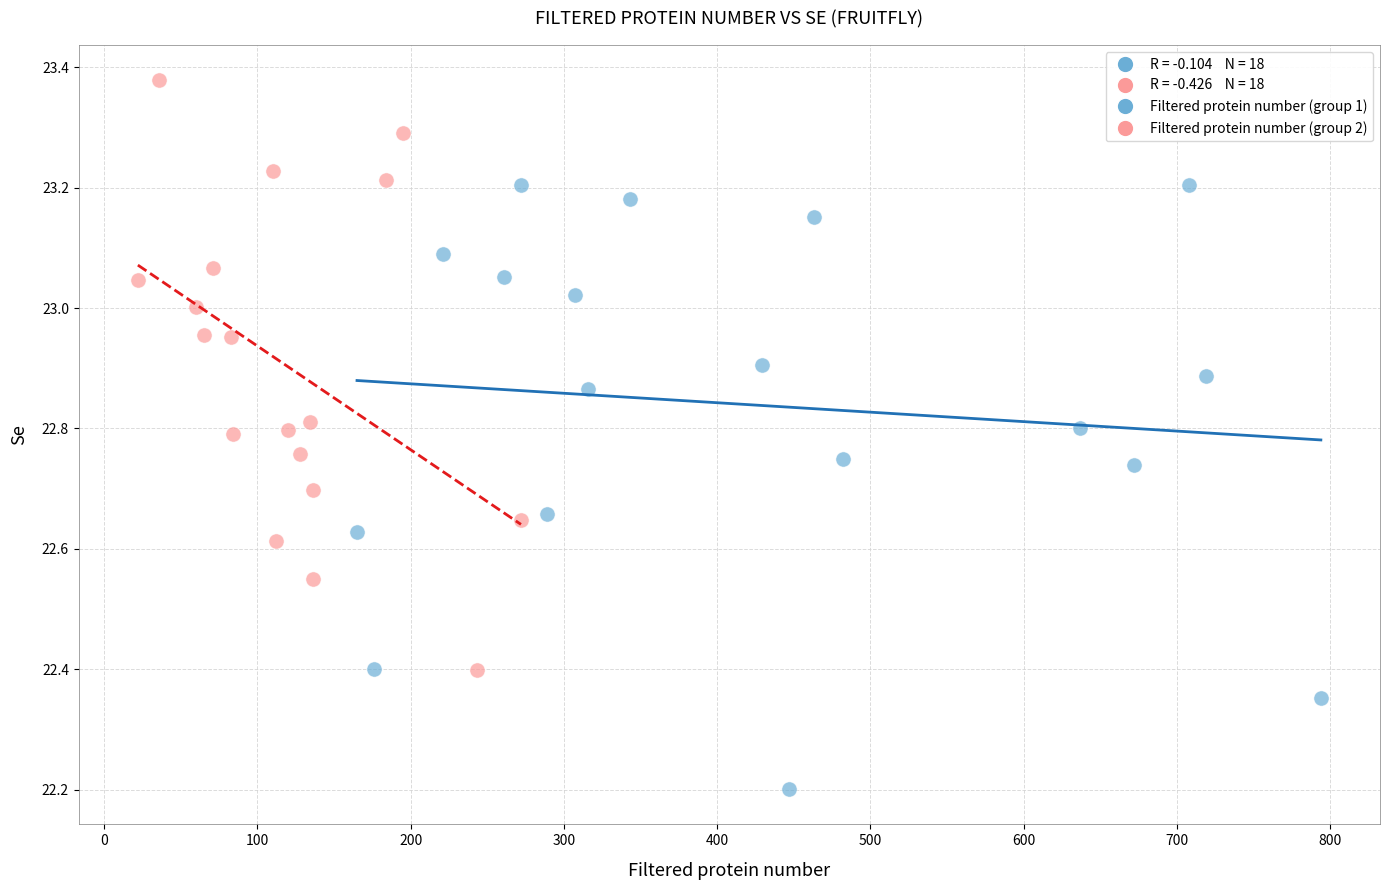

Which series contains the highest Y value?

Filtered protein number (group 2)